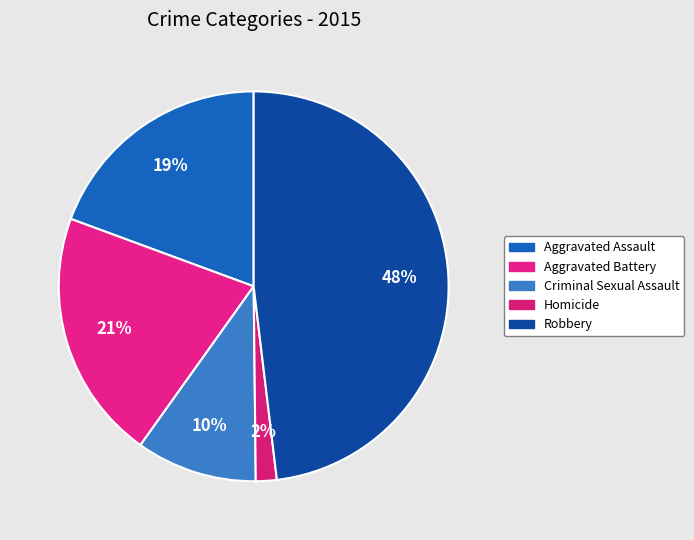

What is the largest slice in the pie chart?

Robbery